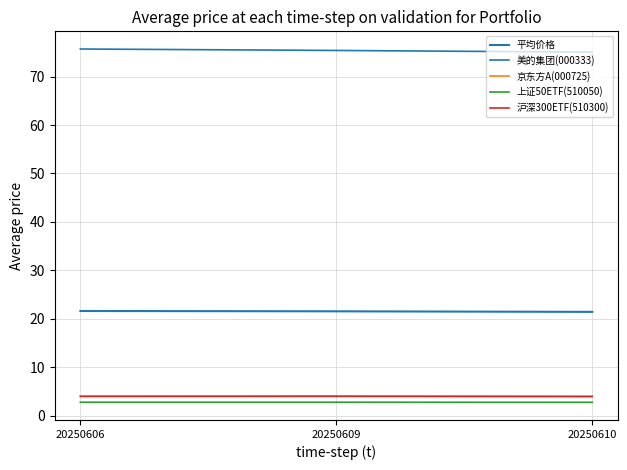

Read the 上证50ETF(510050) value at 20250609.

2.8